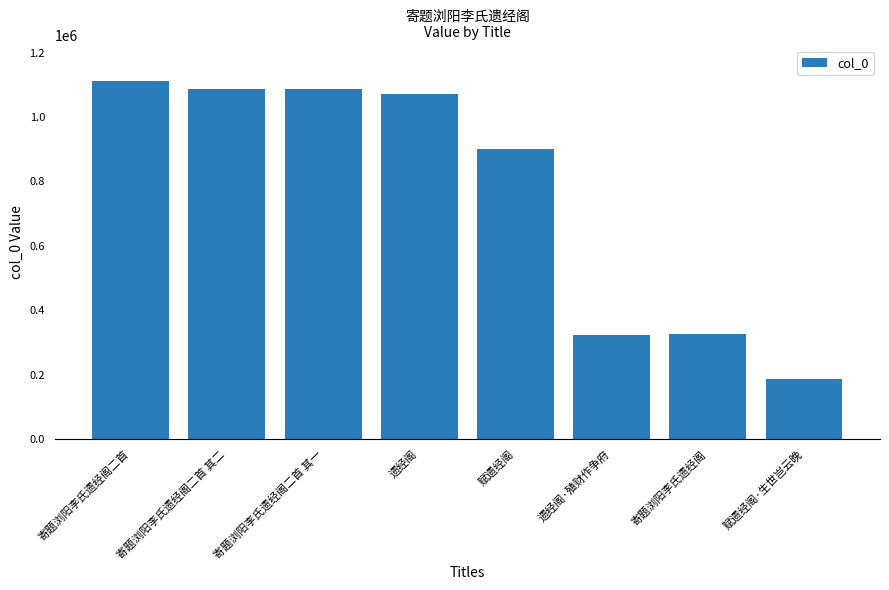

What is the change in value from 寄题浏阳李氏遗经阁二首 其一 to 赋遗经阁·生世岂云晚?

-901497